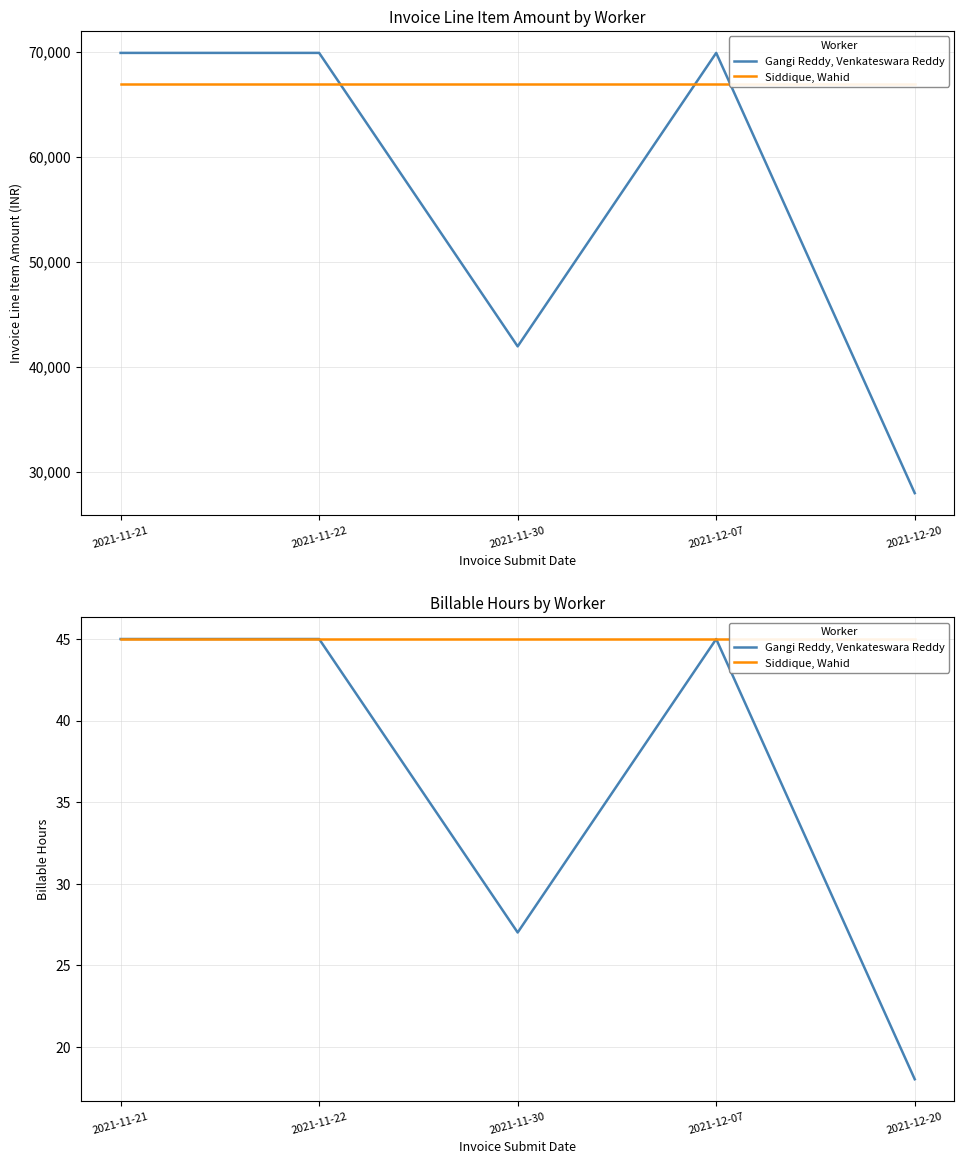

List the series in order of their overall mean, highest first.

Siddique, Wahid, Gangi Reddy, Venkateswara Reddy